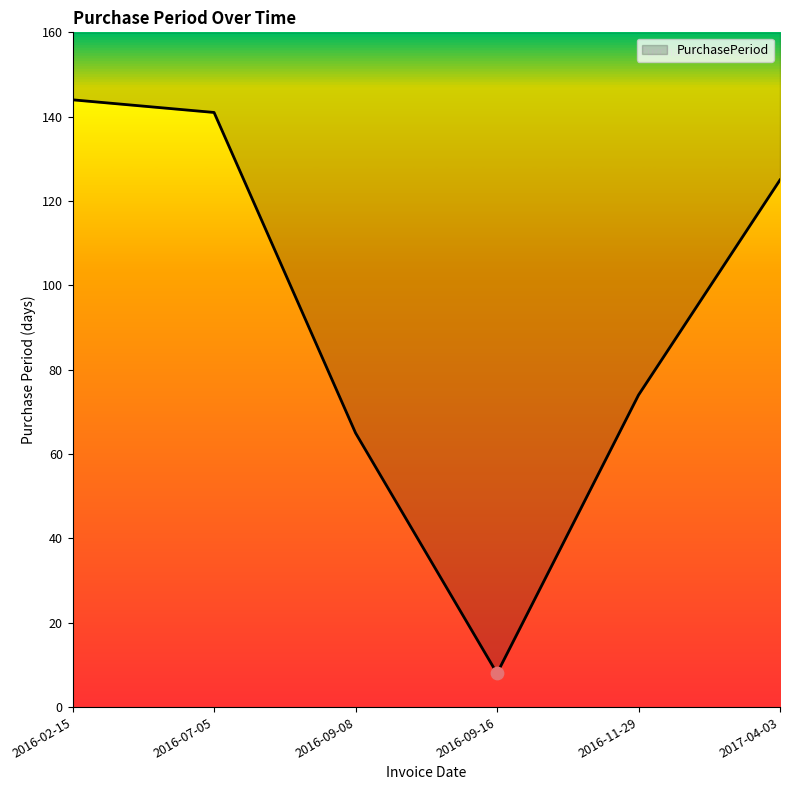

Which has a higher value, 2016-11-29 or 2016-07-05?

2016-07-05